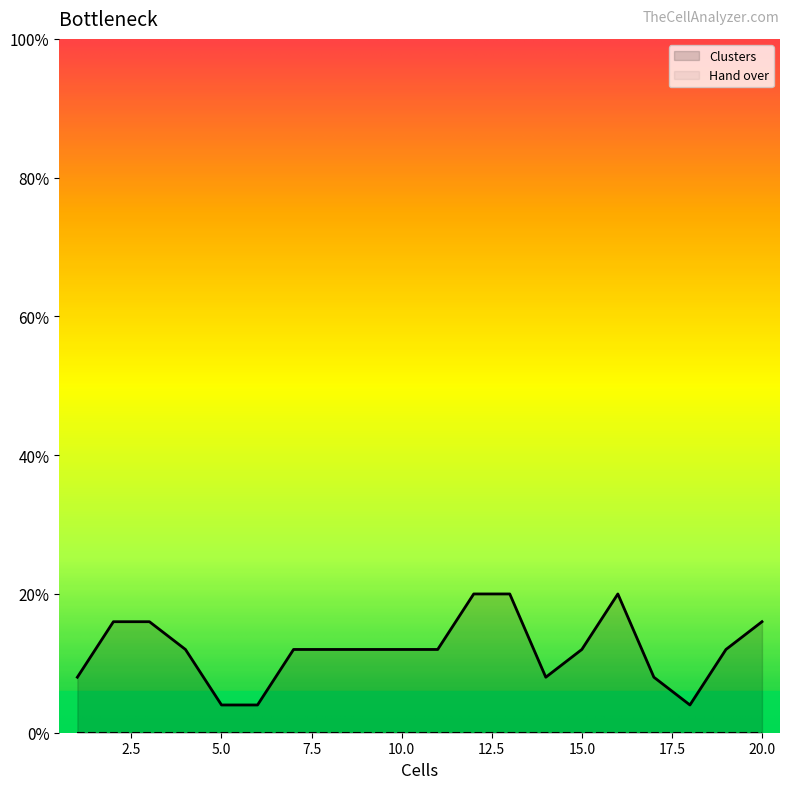

Does the chart display data point markers on the line(s)?

No